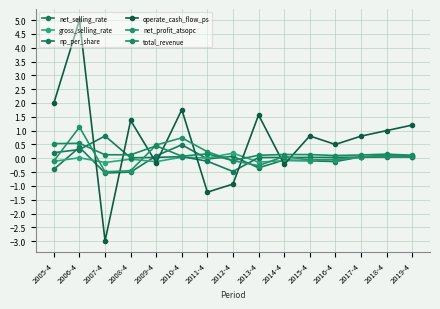

At which category is the sum across all series the highest?

2006-4